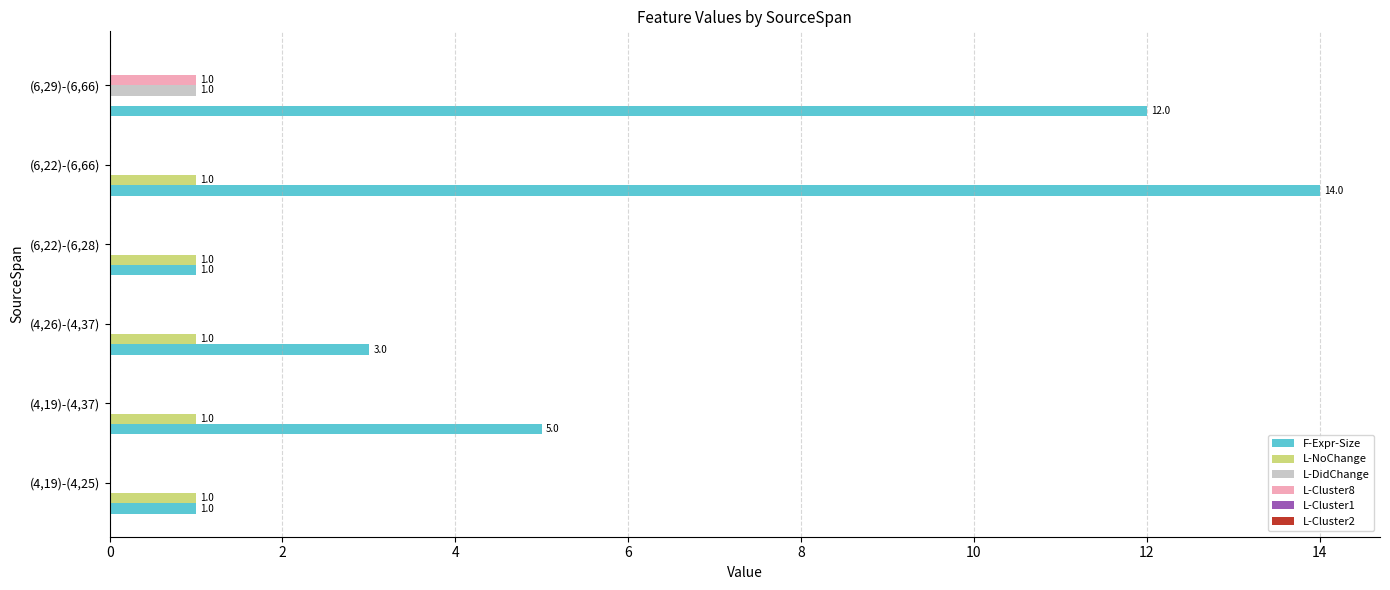

How many L-Cluster8 values are between 0 and 1?

6